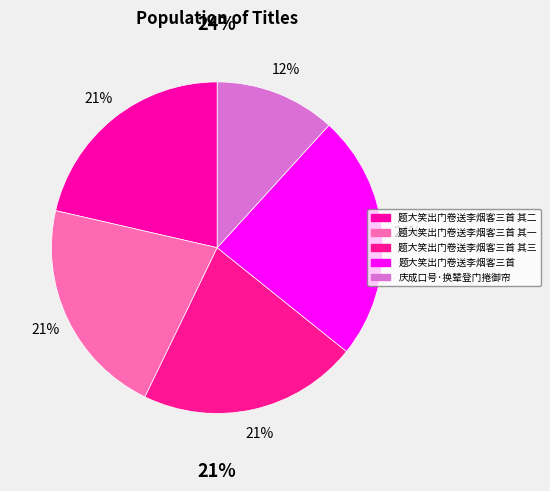

To the nearest percent, what portion does 题大笑出门卷送李烟客三首 represent?

24%